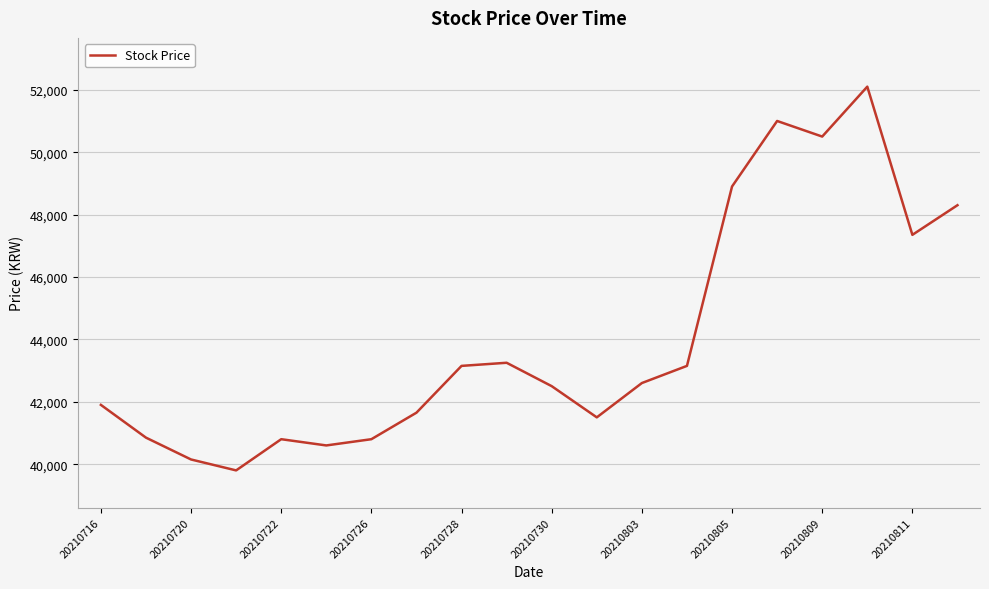

How many categories are shown in the chart?

20